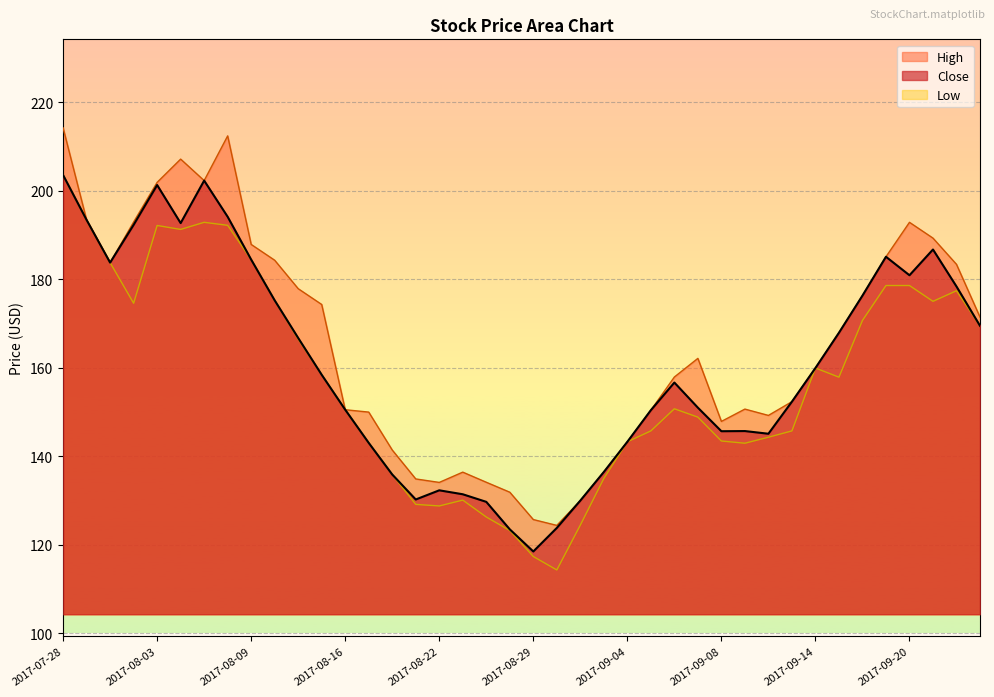

Reading left to right, extract all data points from this chart.

Close: 203.5	193.4	183.8	192.3	201.3	192.7	202.3	194.1	184.4	175.2	166.7	158.4	150.5	143.0	135.9	130.2	132.3	131.4	129.7	123.5	118.5	123.8	130.0	136.4	143.2	150.4	156.6	151.0	145.6	145.7	145.1	152.3	159.9	167.9	176.3	185.1	180.9	186.7	178.4	169.5
High: 214.2	193.4	183.8	192.9	201.9	207.1	202.3	212.4	187.9	184.3	177.9	174.3	150.5	150.0	141.4	134.9	134.1	136.4	134.1	131.9	125.7	124.4	130.0	136.4	143.2	150.4	157.9	162.1	147.9	150.6	149.2	152.3	159.9	167.9	176.3	185.1	192.9	189.3	183.4	171.4
Low: 203.5	193.4	183.8	174.6	192.1	191.2	192.9	192.2	184.4	175.2	166.5	158.4	150.5	143.0	135.9	129.1	128.8	130.1	126.2	123.2	117.3	114.3	124.4	135.0	143.2	145.7	150.7	148.8	143.4	142.9	144.3	145.7	159.9	157.9	170.7	178.6	178.6	175.0	177.4	169.5